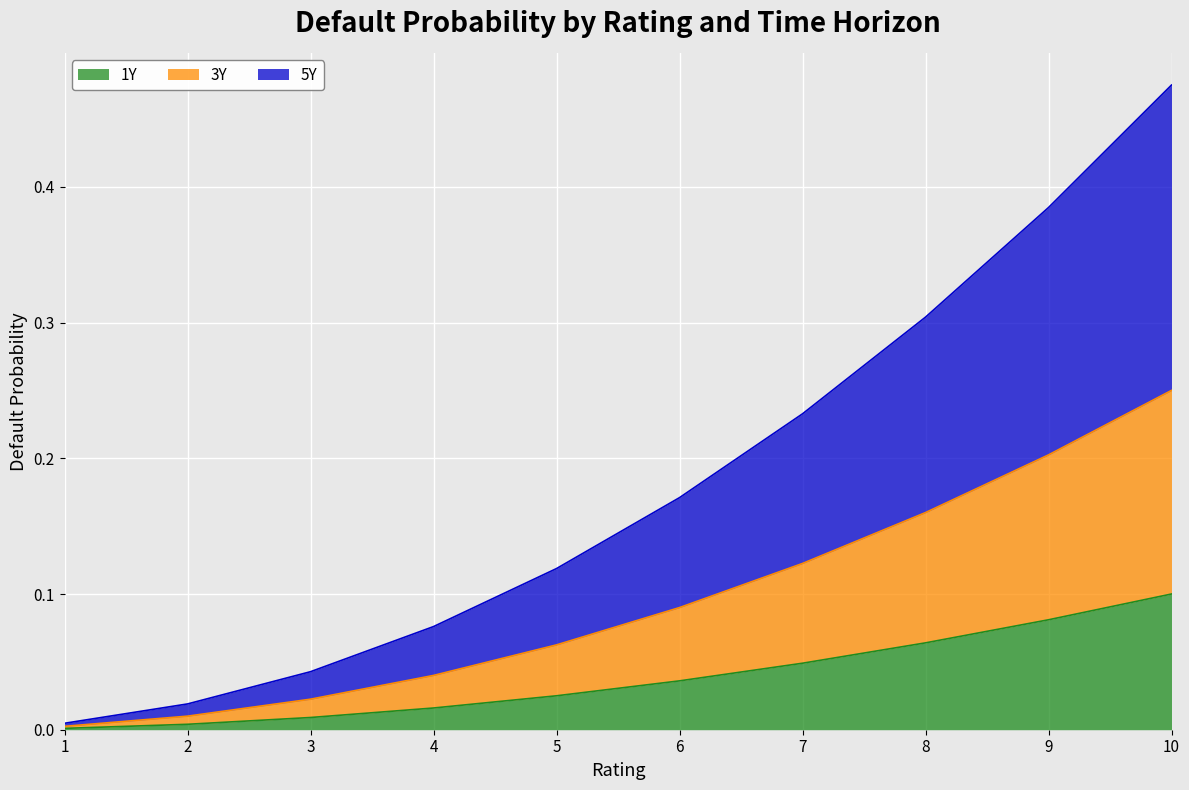

Is it true that 1Y equals 0.0 at 1?

True